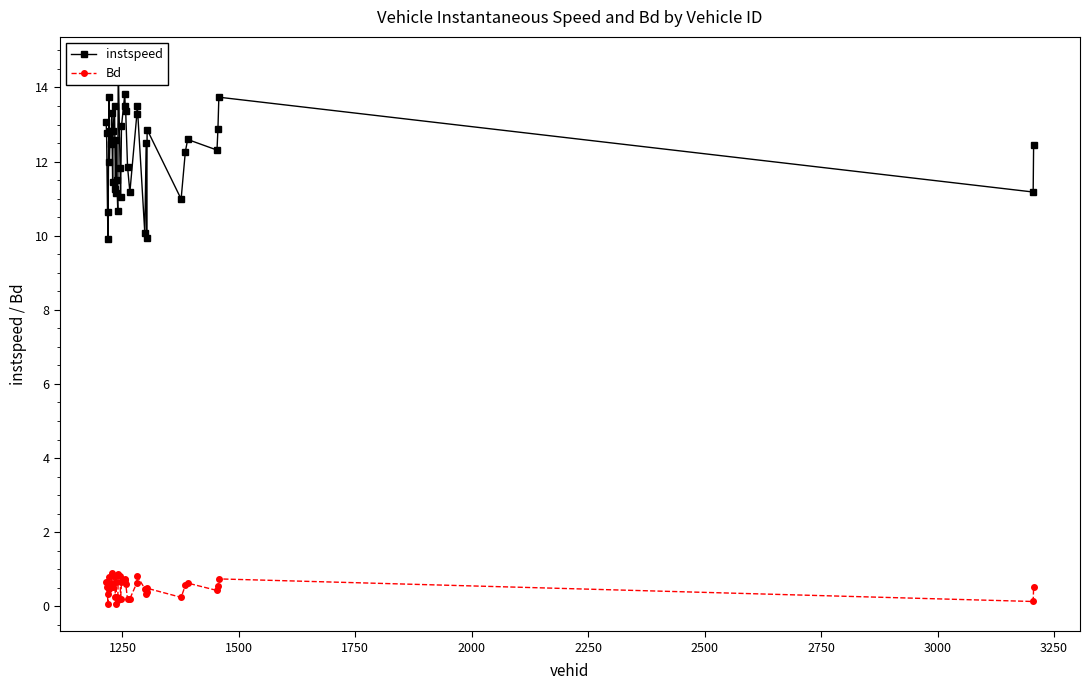

What is the sum of all instspeed values?

490.4